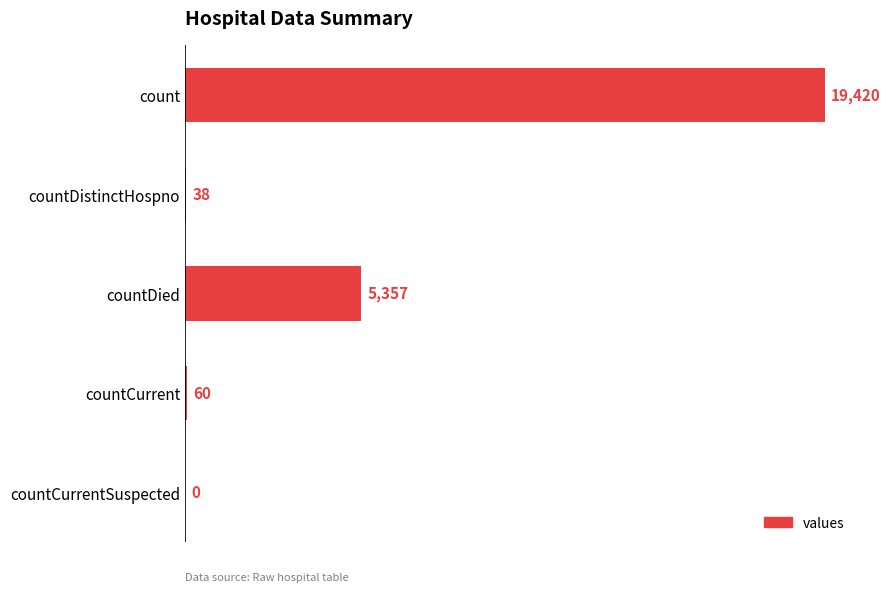

Read the value at countCurrent, to the nearest 10.

60